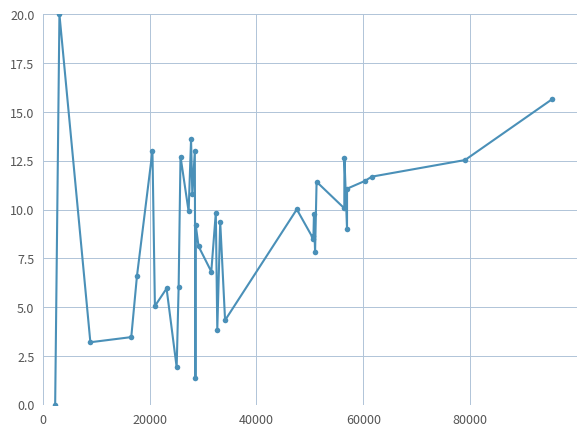

What is the value of the 20th point from the left?

9.8